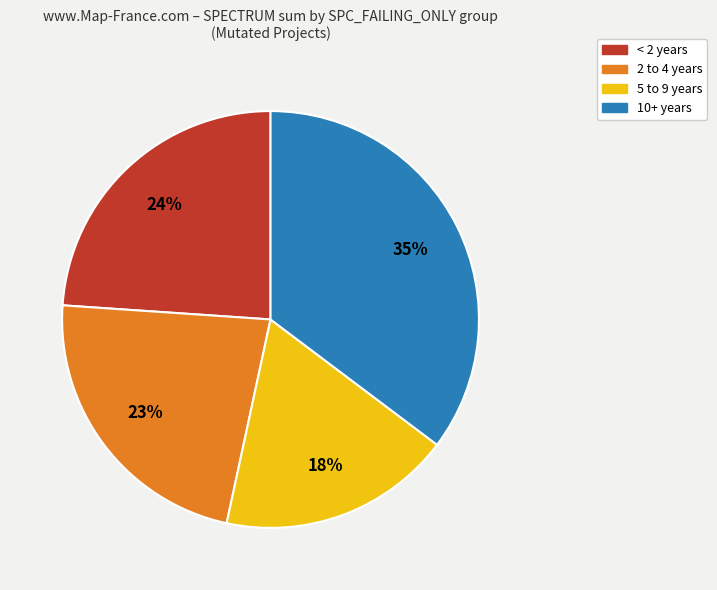

What is the largest slice in the pie chart?

10+ years